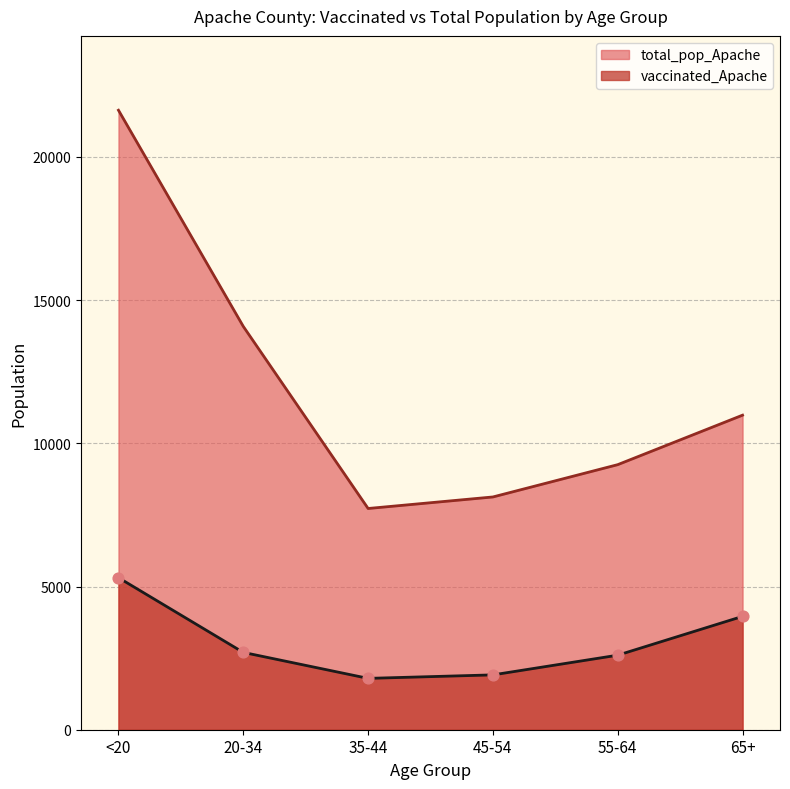

What is the total value across all series at 55-64?

11859